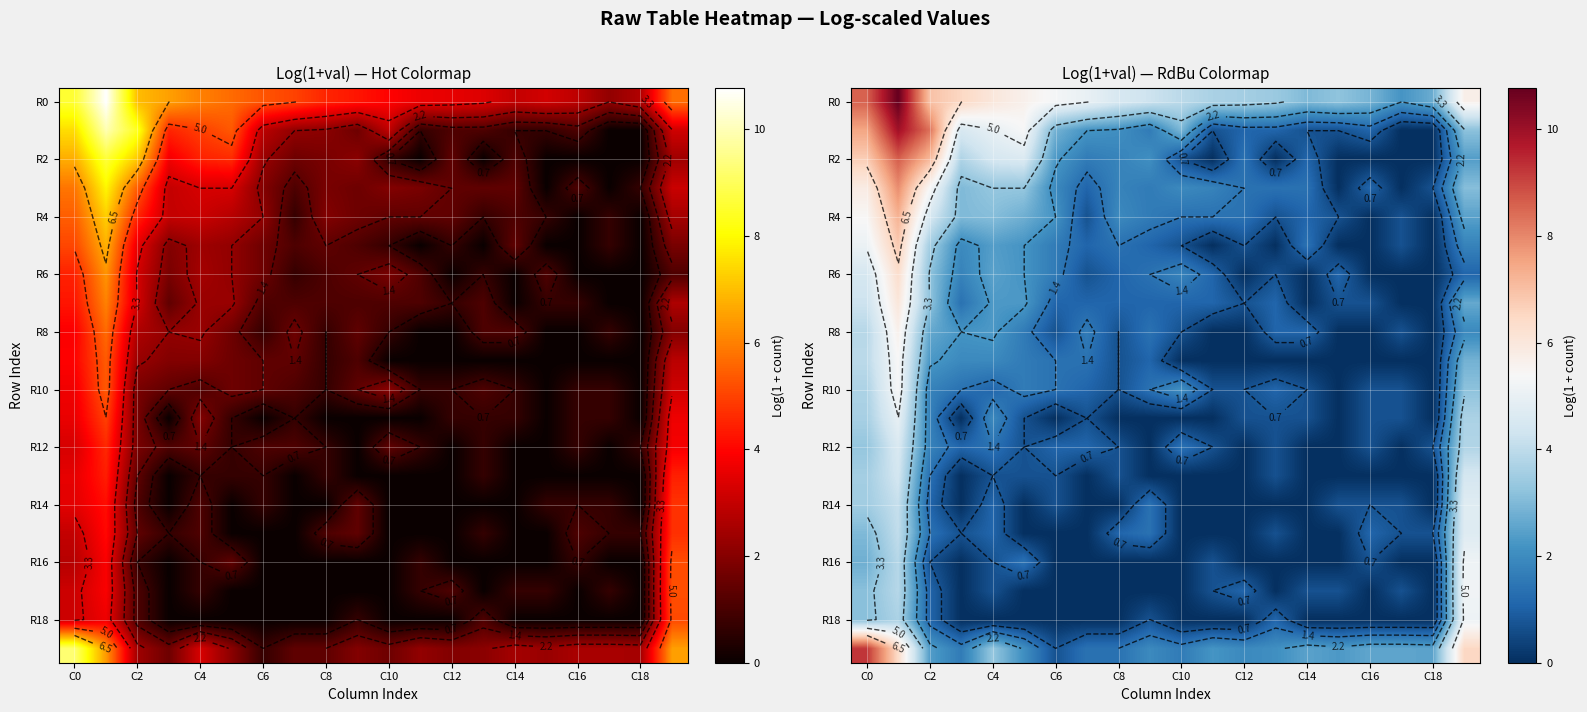

Where is R6 nearest to the value 3?

C2